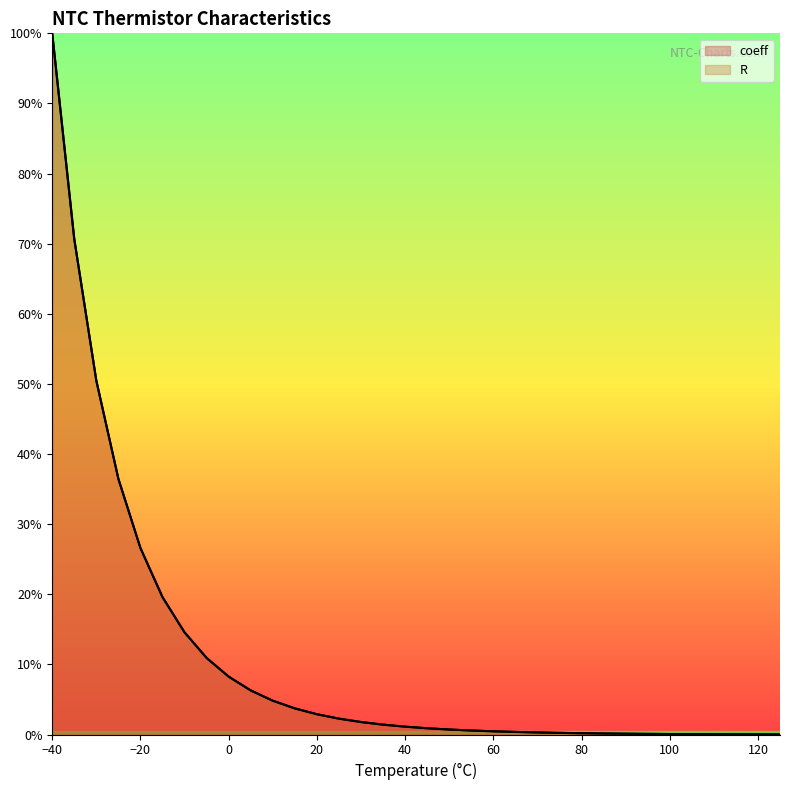

True or false: coeff has more than 1 points higher than both neighbors.

False